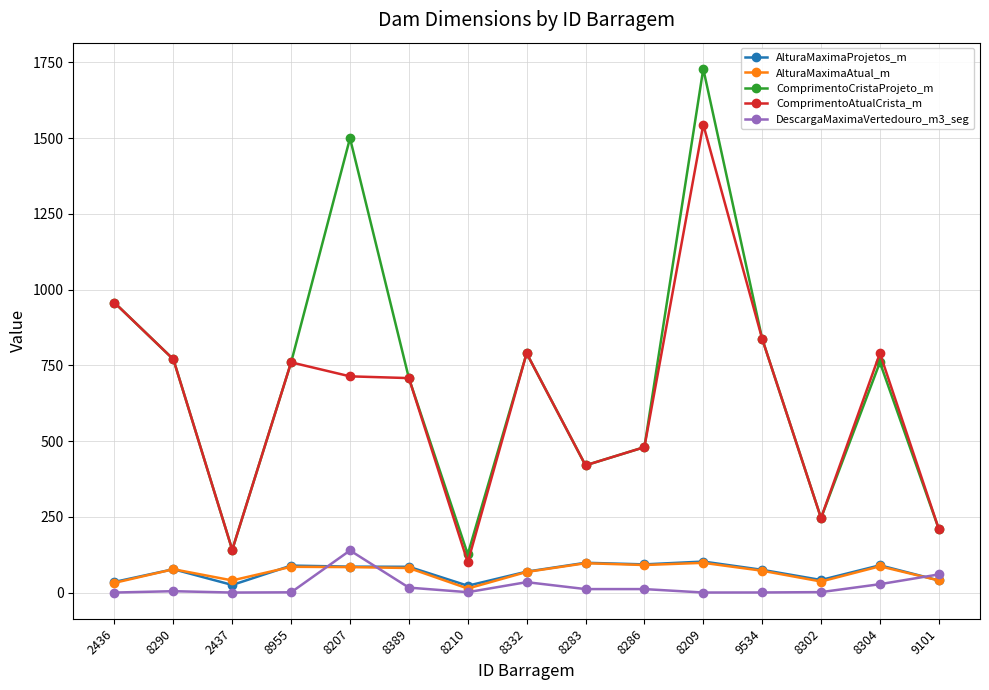

What is the difference between the ComprimentoAtualCrista_m values at 8283 and 8210?

320.0